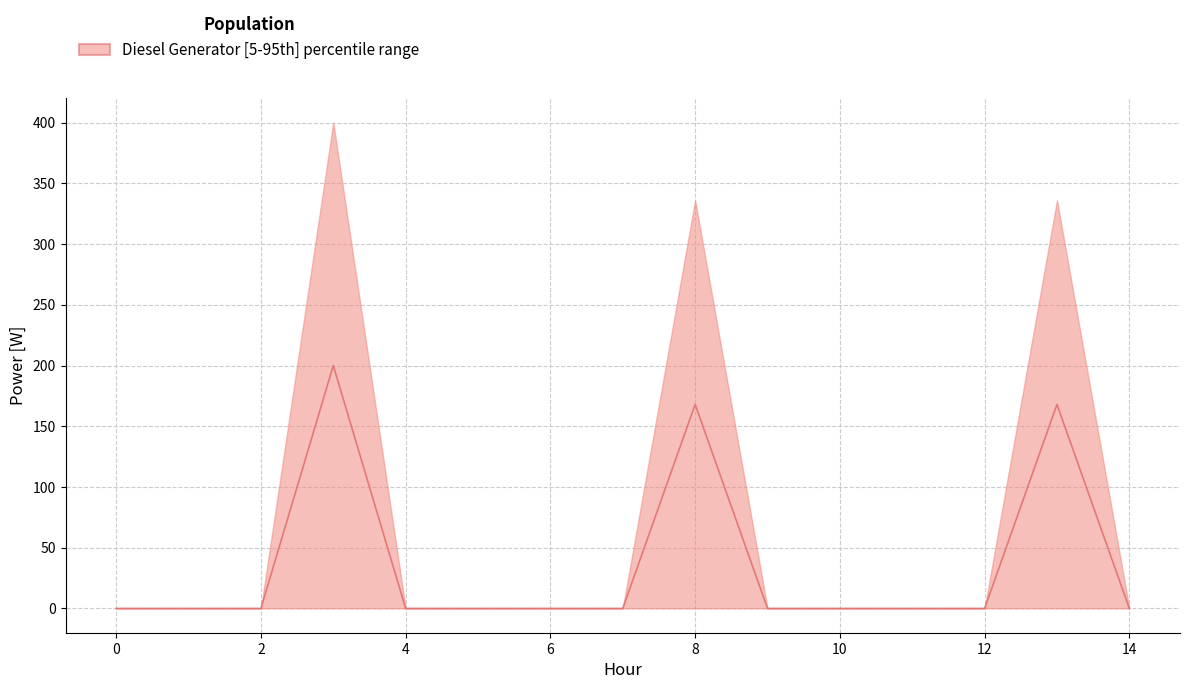

Does the chart display data point markers on the line(s)?

No